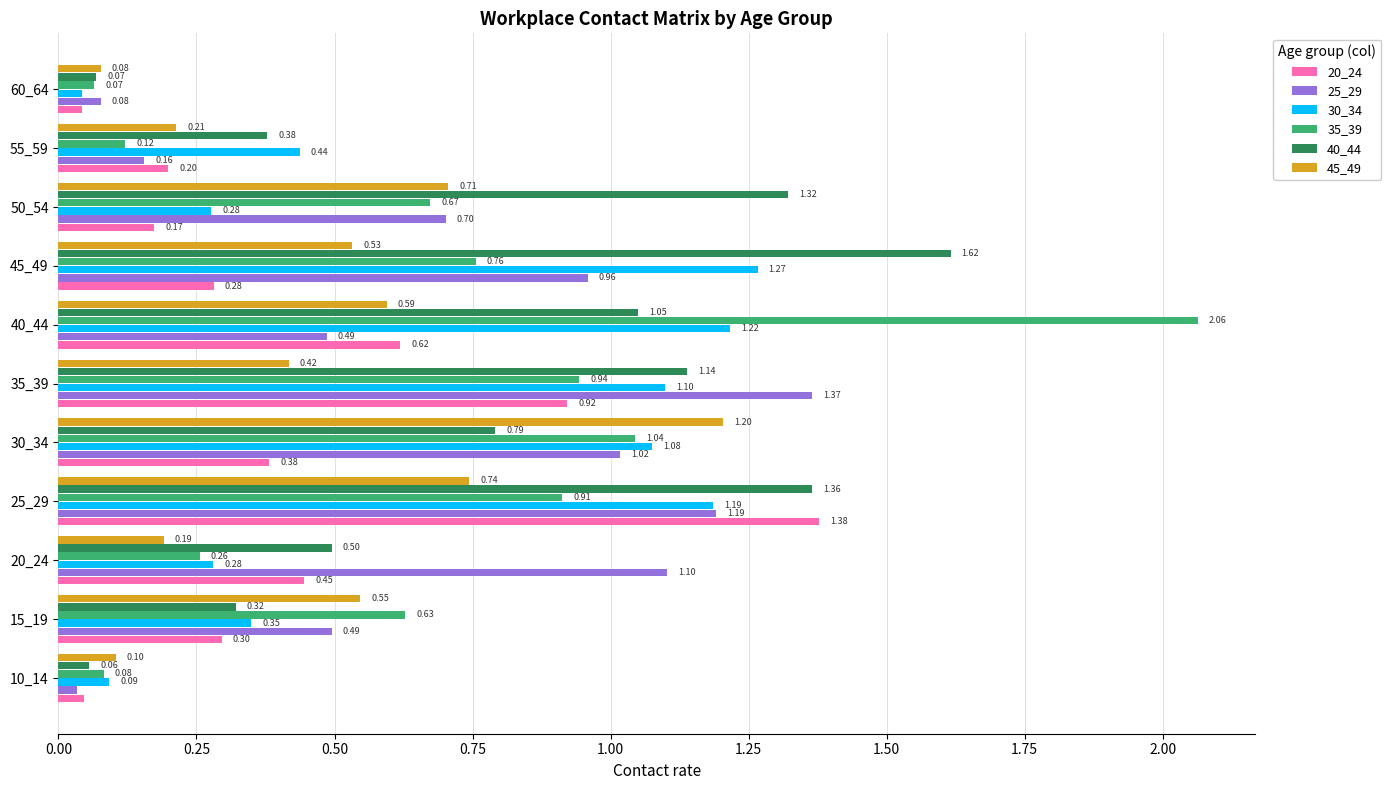

What is the difference between the highest and lowest values at 15_19?

0.3